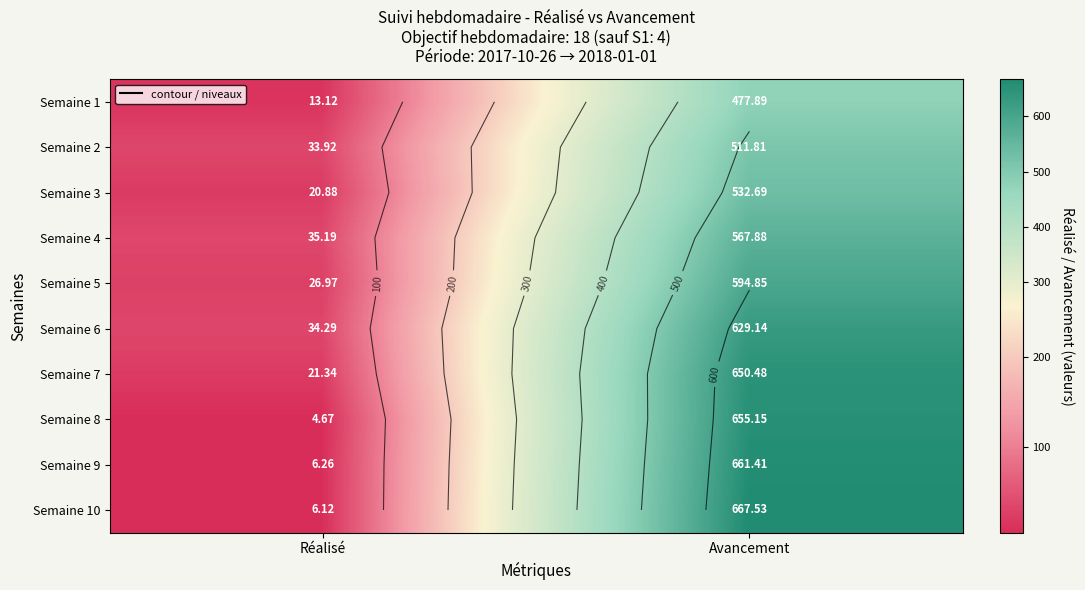

Rank the series by their maximum value, from highest to lowest.

Semaine 10, Semaine 9, Semaine 8, Semaine 7, Semaine 6, Semaine 5, Semaine 4, Semaine 3, Semaine 2, Semaine 1